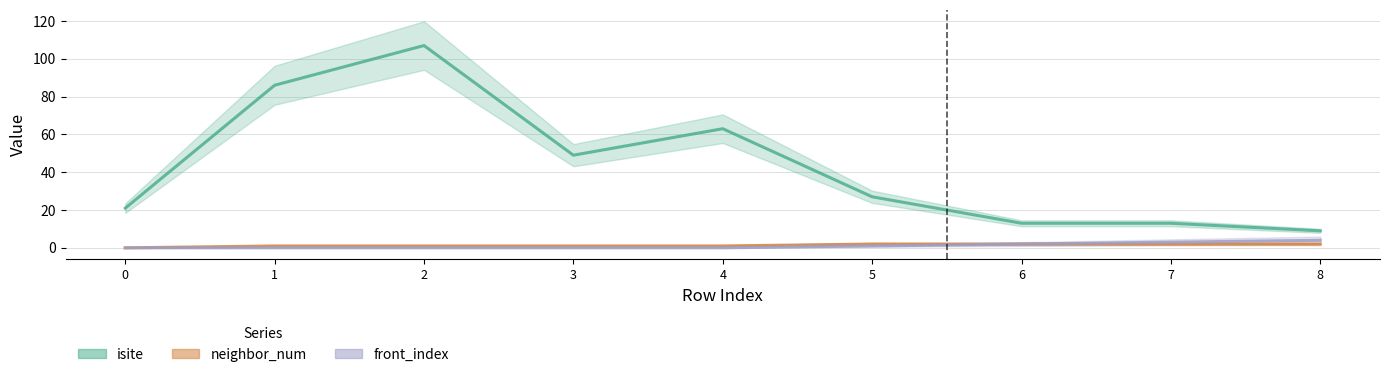

What is the average value of the front_index series?

1